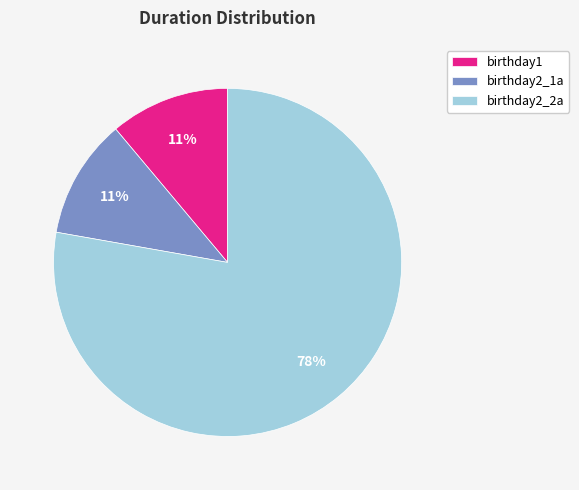

Is it true that birthday2_1a is 11% of the pie?

True